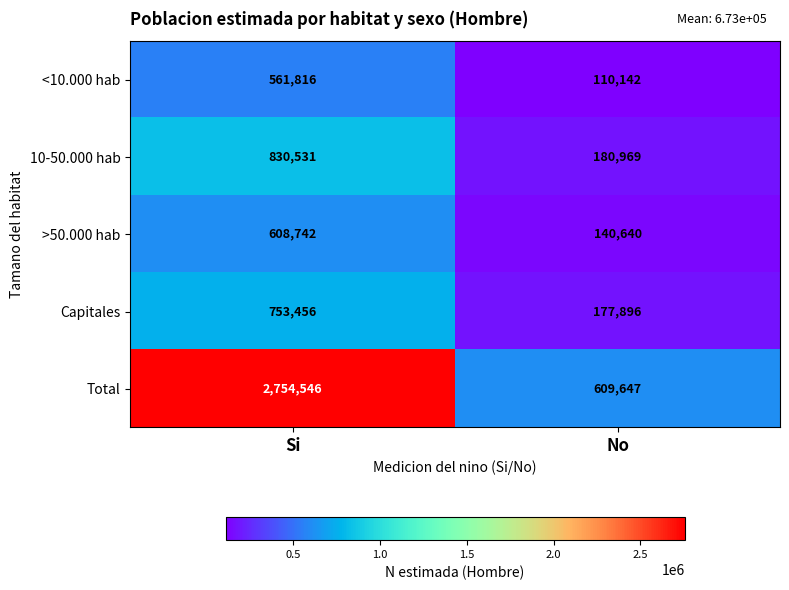

Which category has the highest value across all series?

Si